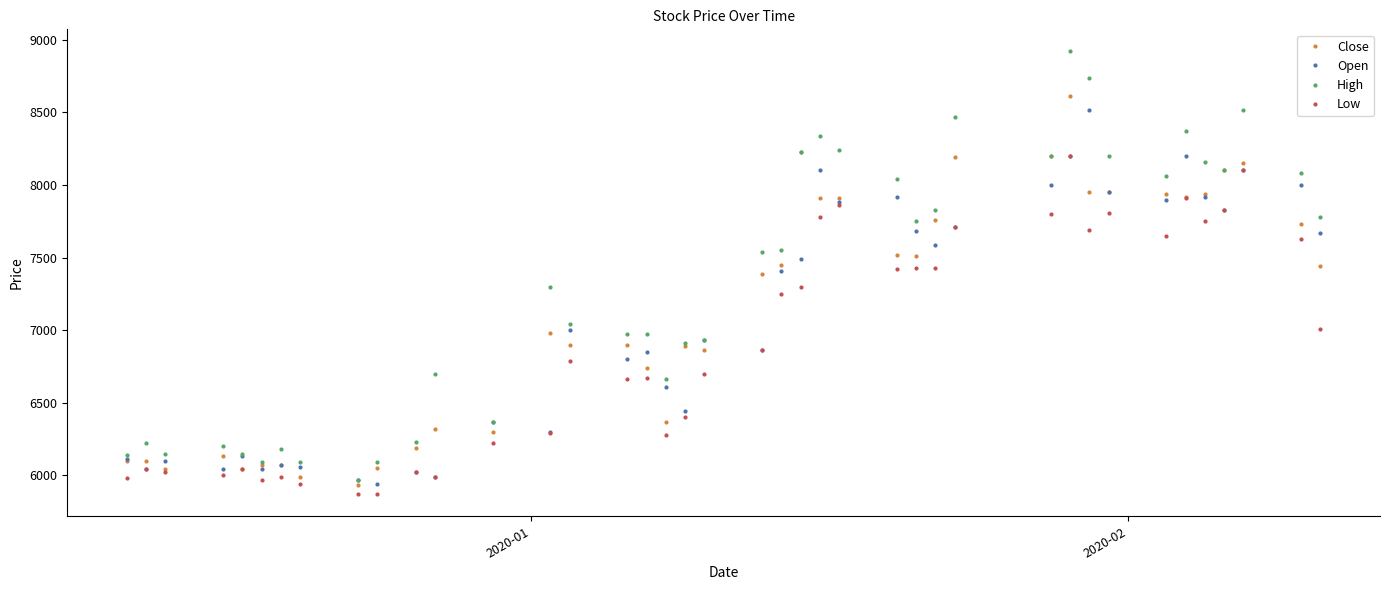

What is the minimum value shown in the chart?

5870